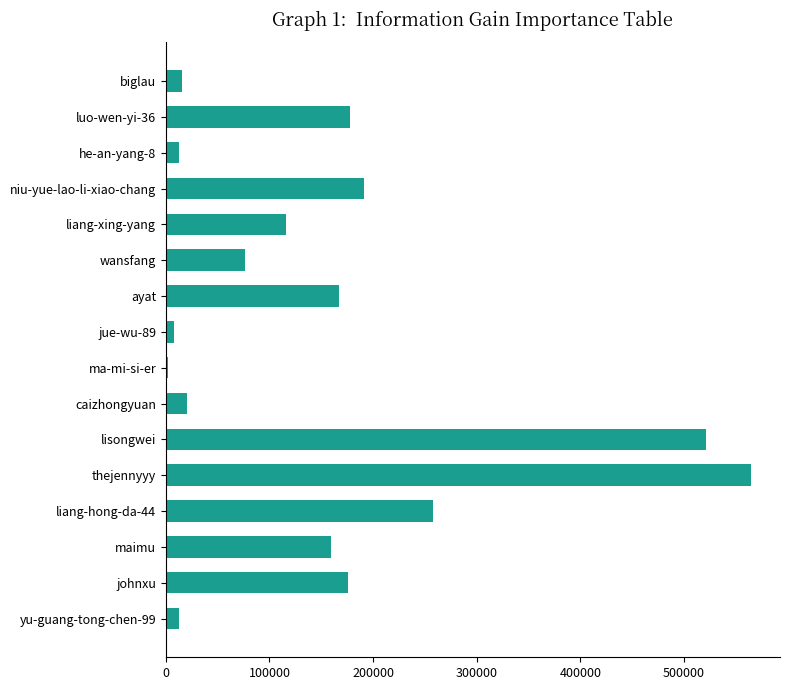

Approximately how many times larger is the value at maimu compared to liang-xing-yang?

1.4